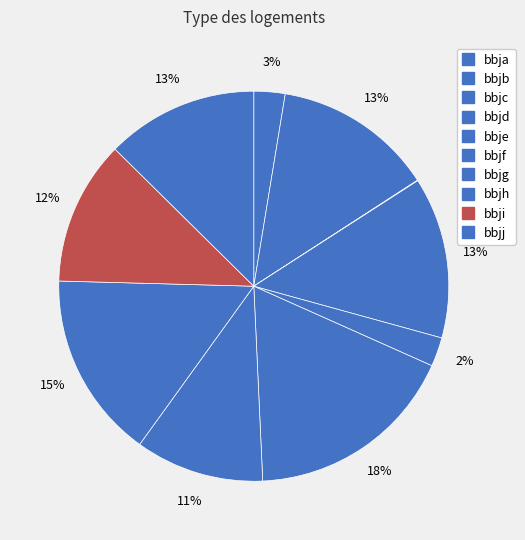

True or false: bbjh accounts for 3% of the total.

False